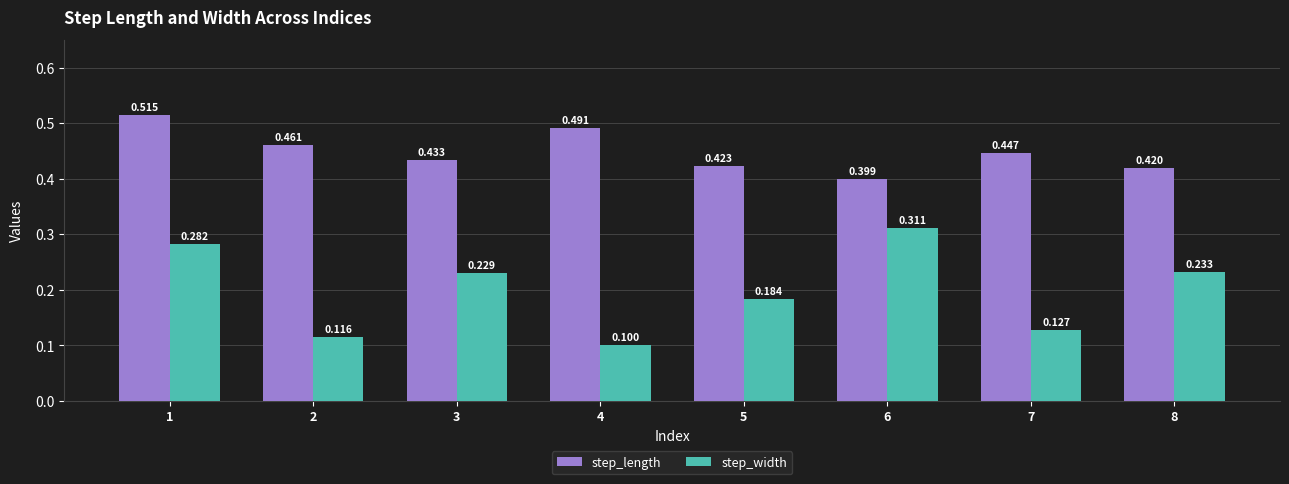

At how many categories does at least one series exceed 0?

8